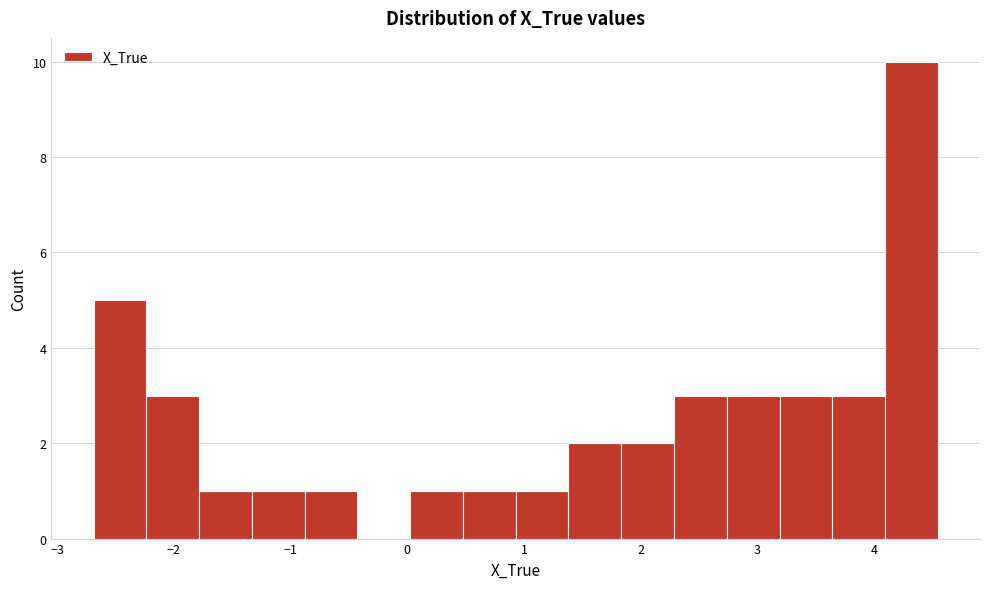

Which range on the x-axis has the tallest bar?

4.1 to 4.5